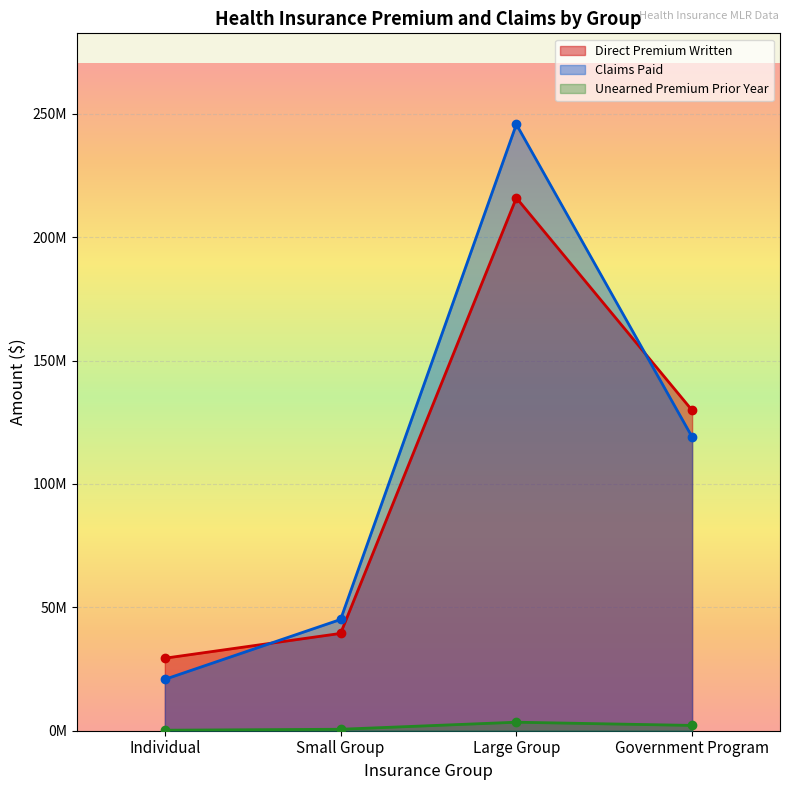

Reading right to left, list all the values displayed in this chart.

Direct Premium Written: 129821473	215910634	39433822	29381502
Claims Paid: 119005381	245721493	45077511	20824837
Unearned Premium Prior Year: 2147838	3448577	595556	208877